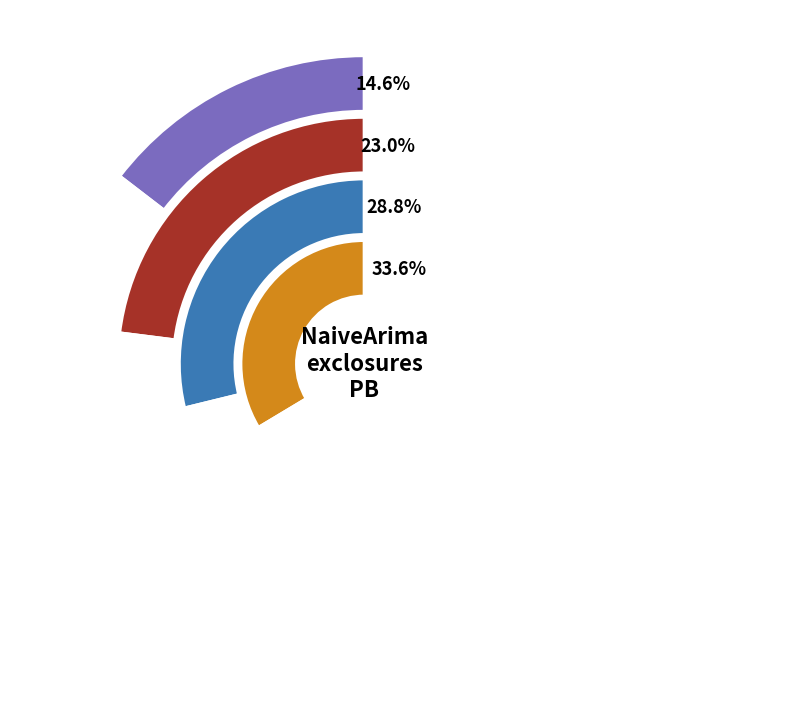

Is there any slice that represents more than half of the pie?

No